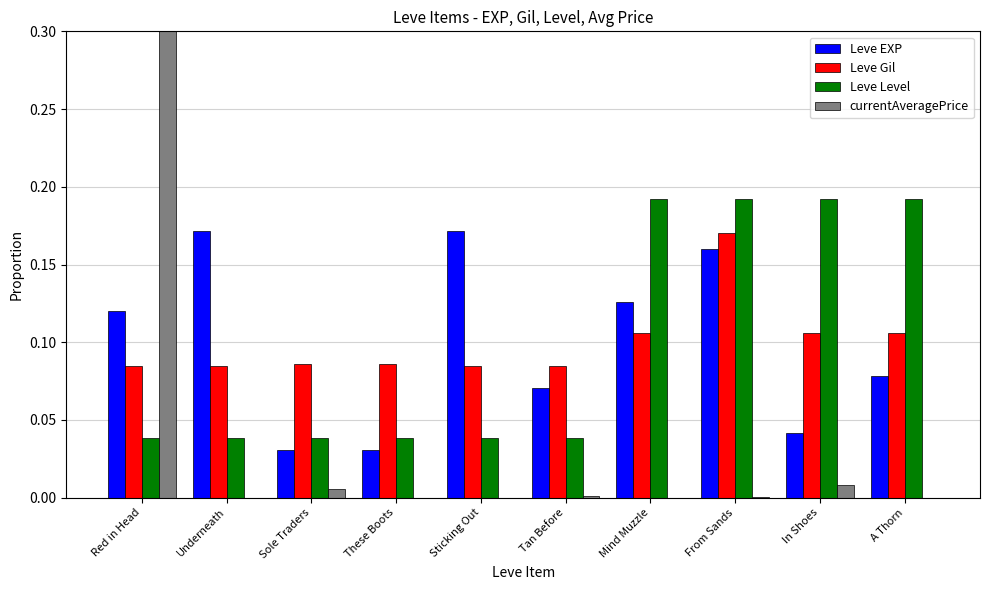

The Leve Gil series shows 0.0 at Red in Head. True or false?

False